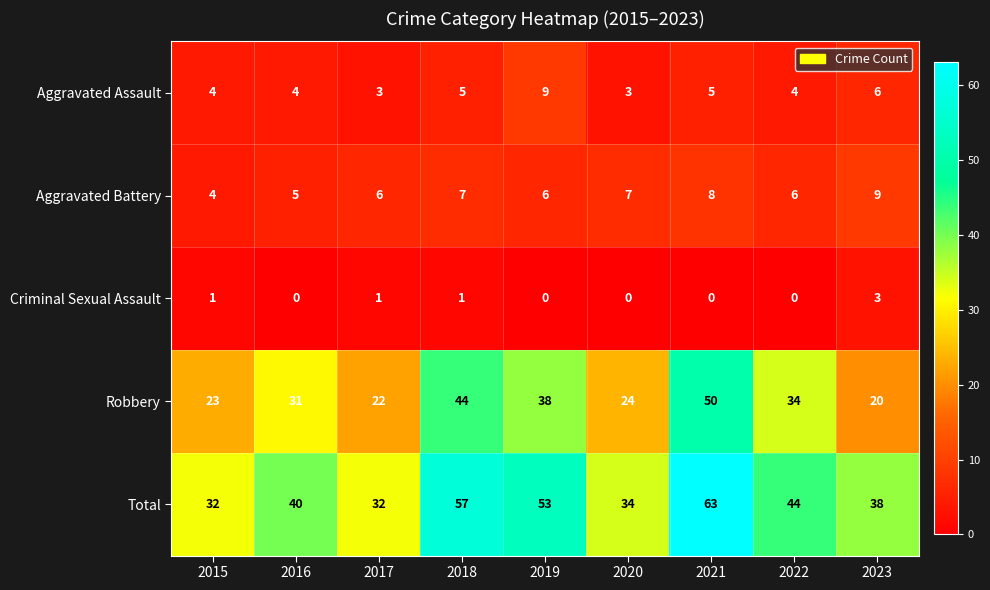

The value of Aggravated Assault at 2015 is 4. True or false?

True